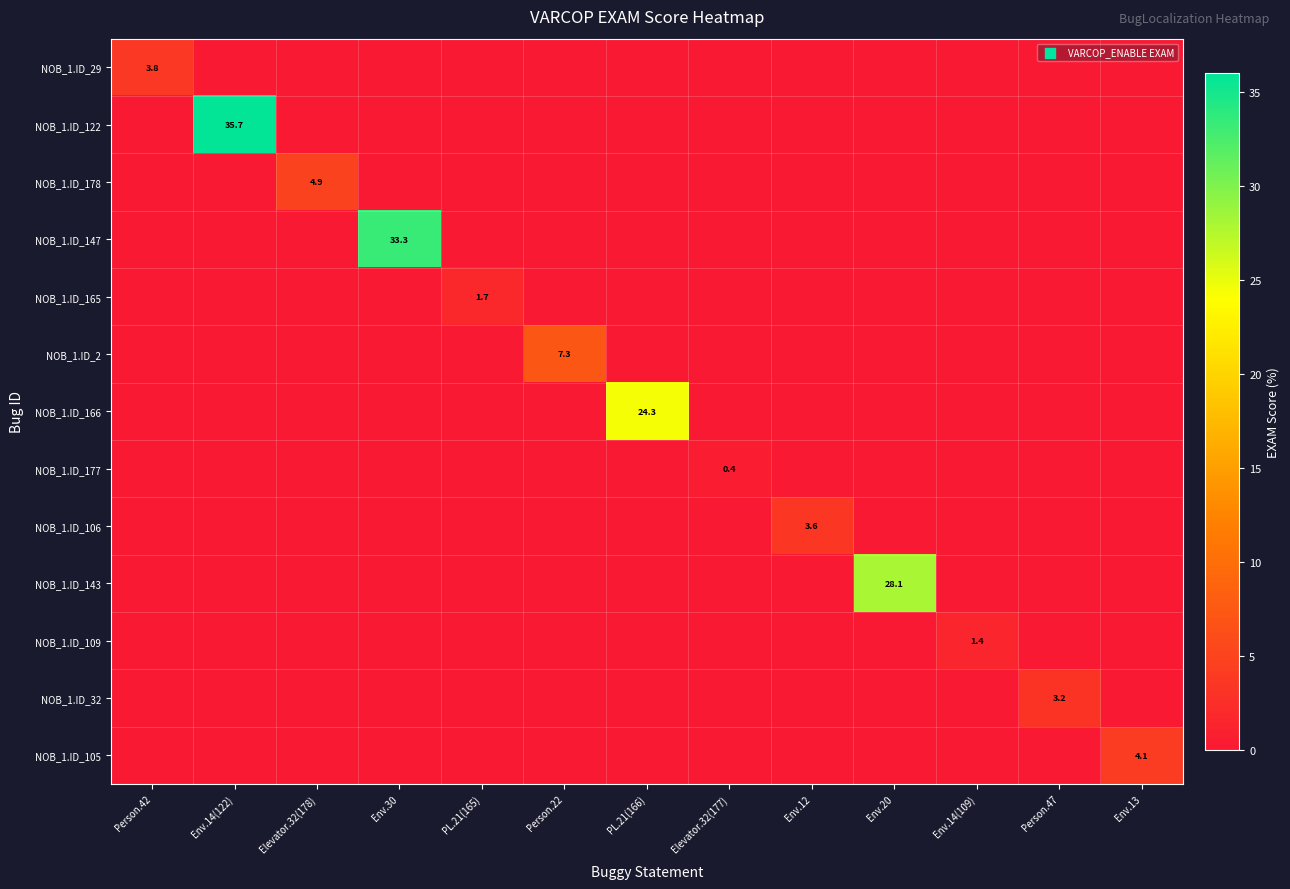

What is the difference between the highest and lowest values at Env.14(122)?

35.7